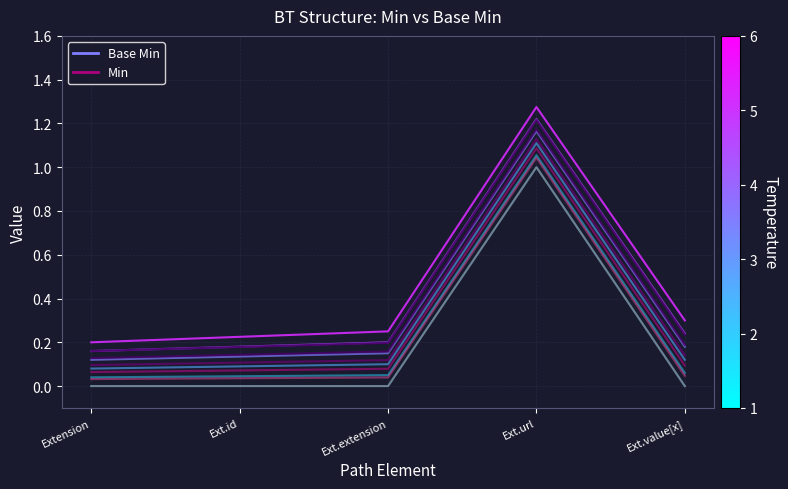

Between Extension and Ext.extension, which series saw the biggest shift?

Base Min (T=1)